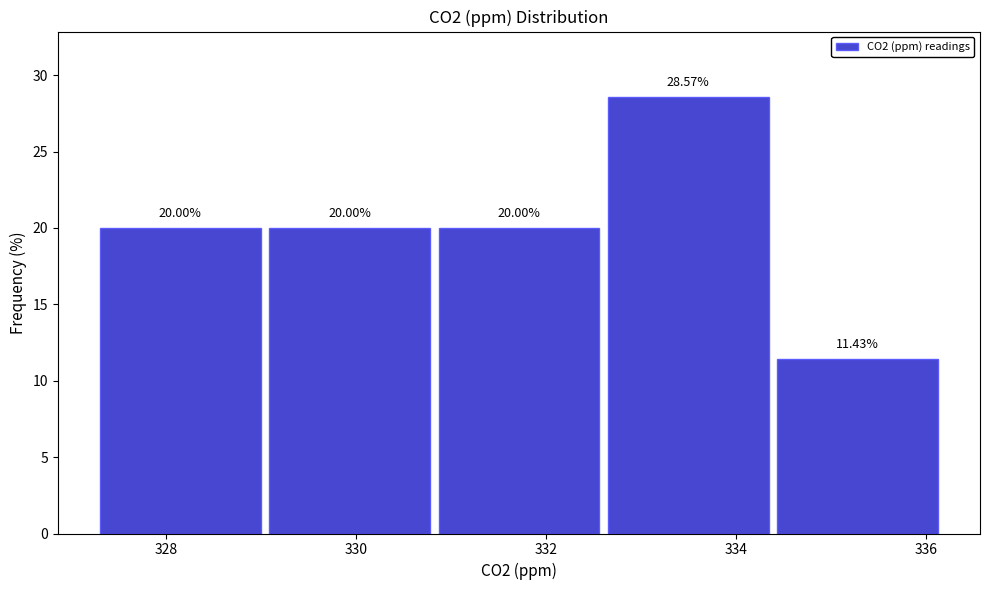

What is the height of the bar covering 332.6 to 334.4 on the x-axis? The bar edges are not printed on the chart, so give them approximately, as read against the axis.

28.57